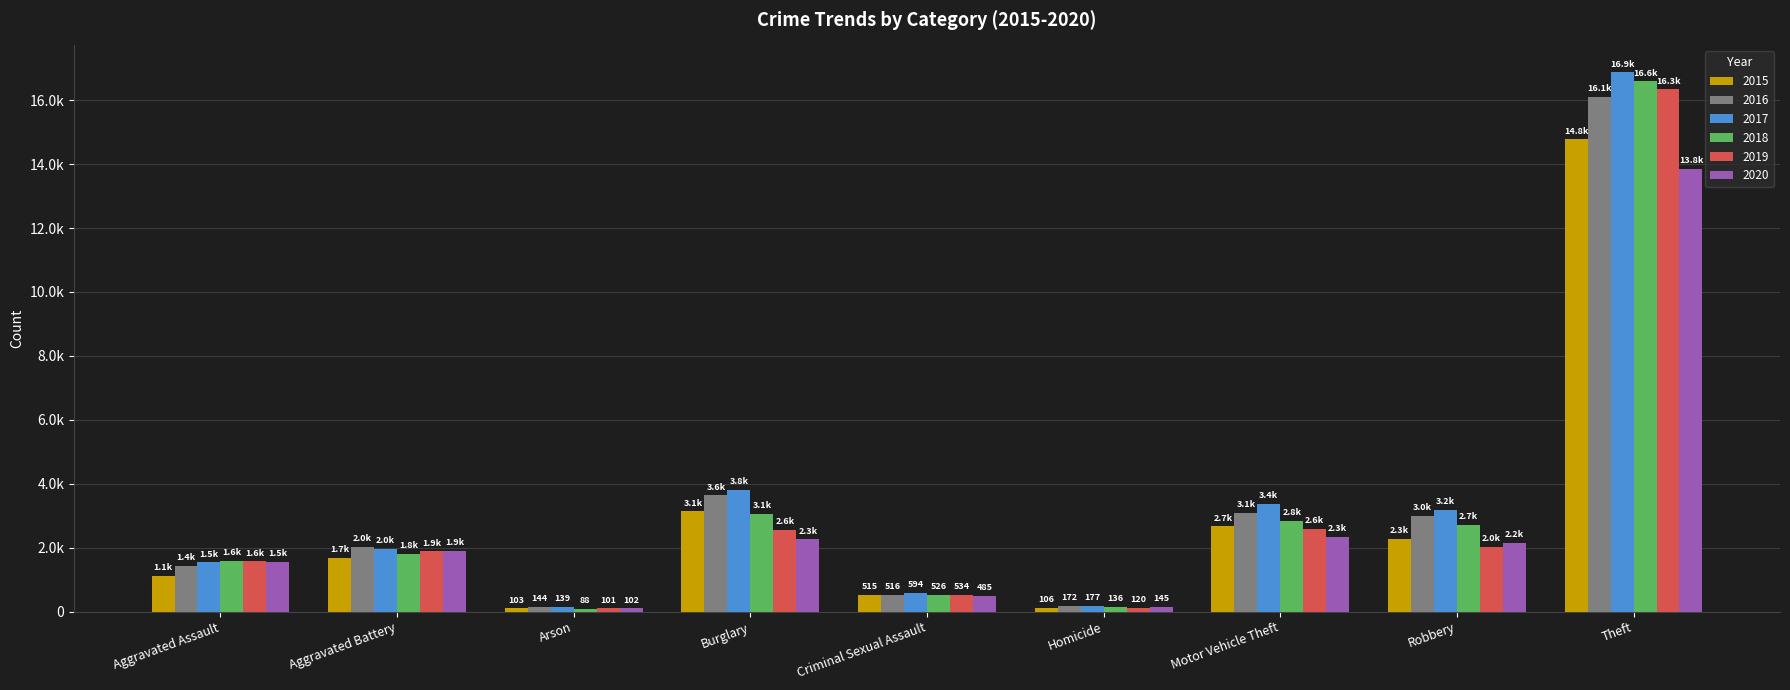

Does the chart contain stacked bars?

No